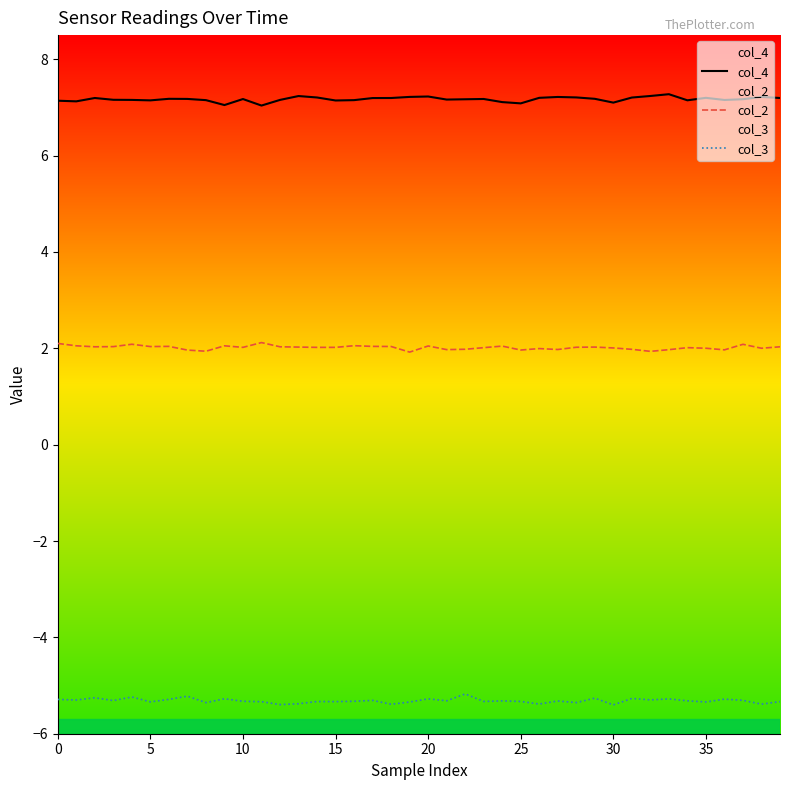

What are all the series names shown in the legend?

col_4, col_2, col_3